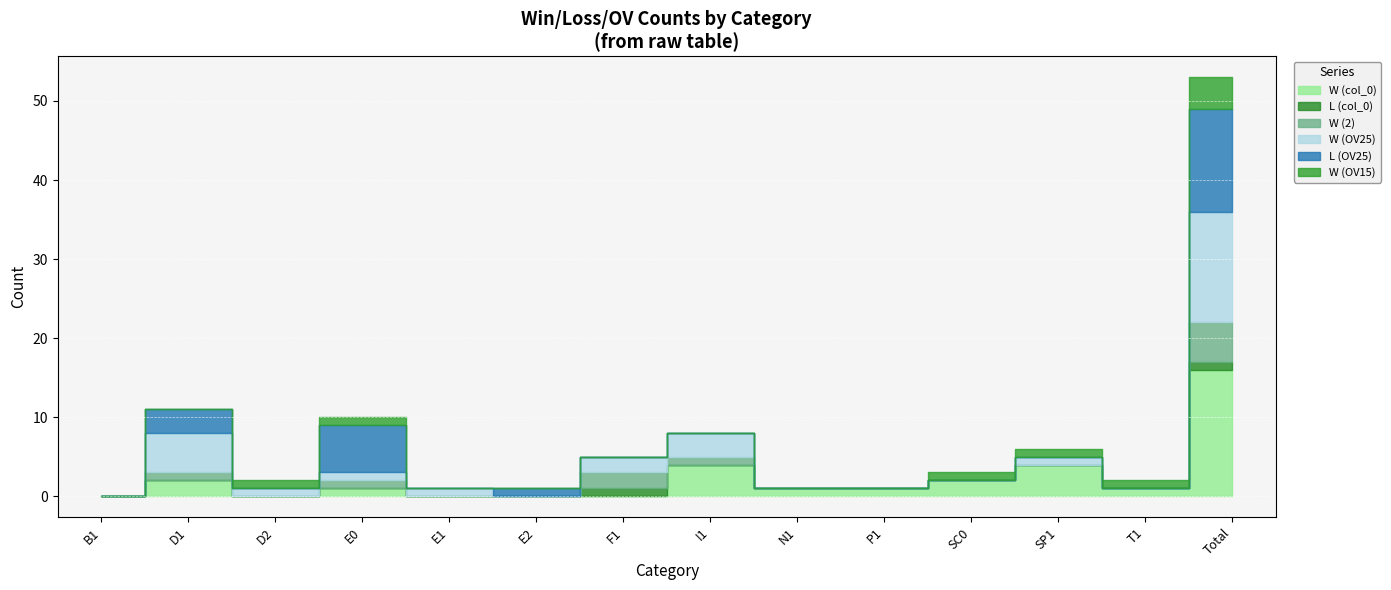

True or false: W (2) has more than 1 points higher than both neighbors.

True